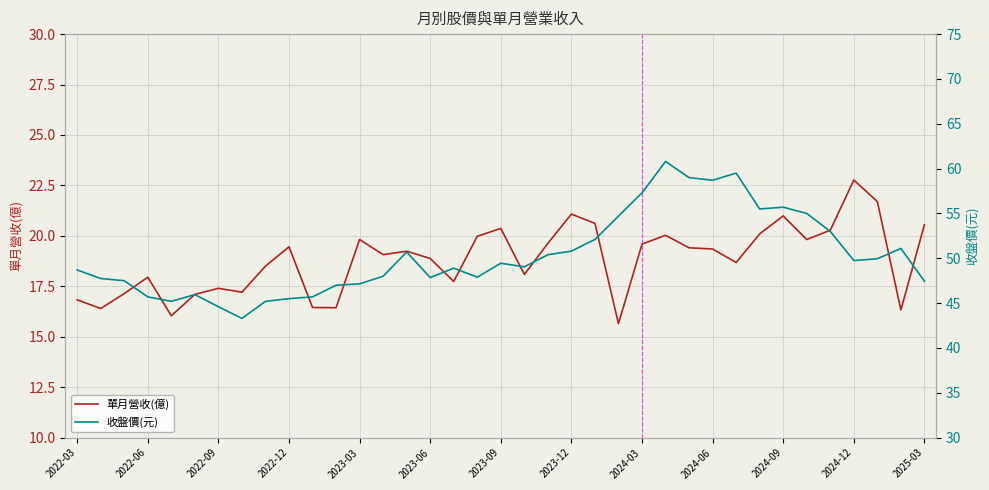

What is the average value of the 單月營收(億) series?

18.8